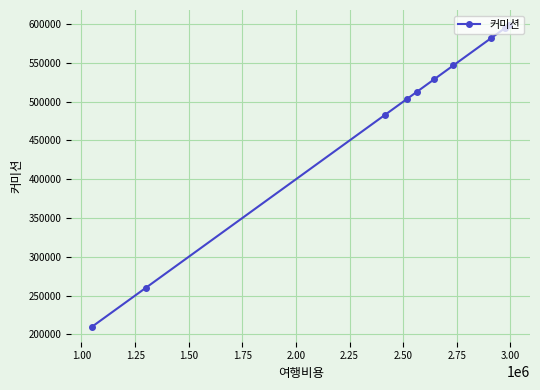

What is the smallest value displayed?

209922